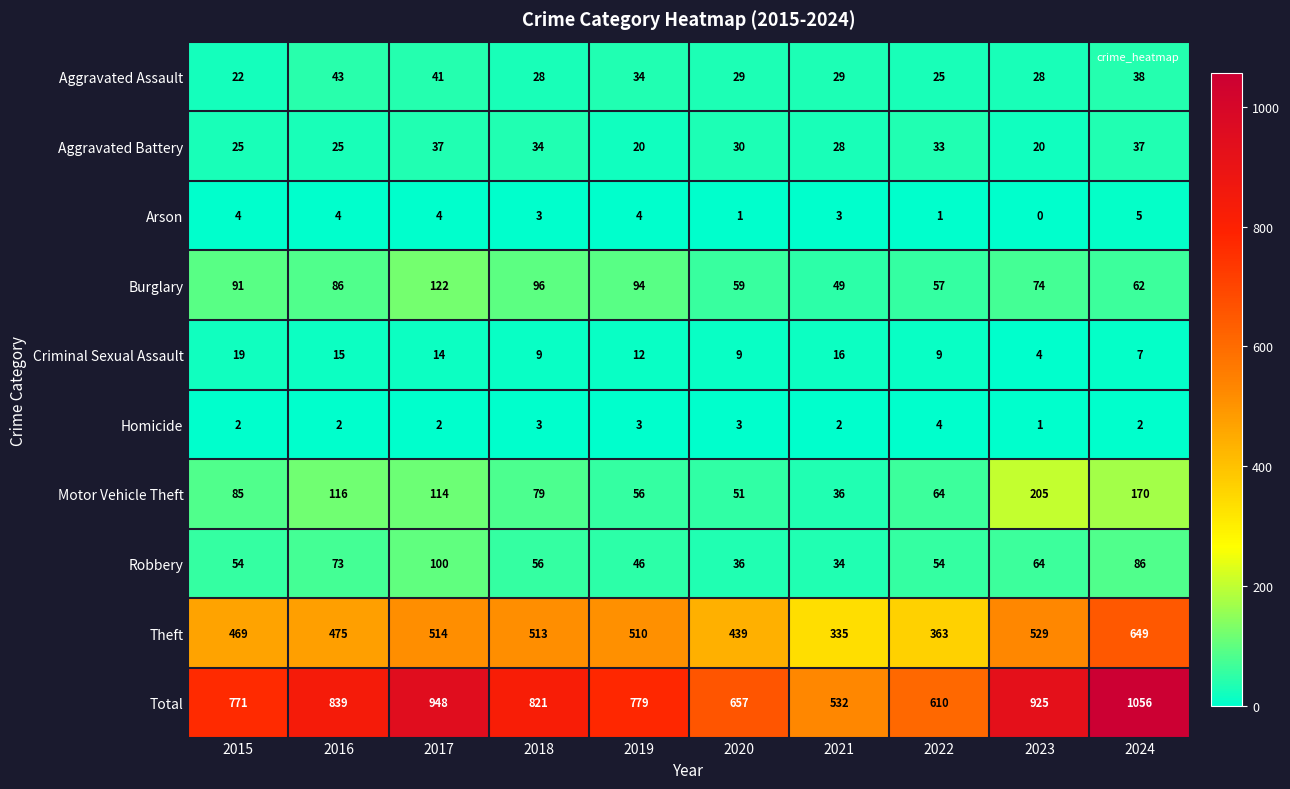

At 2024, list the series in order from largest to smallest.

Total, Theft, Motor Vehicle Theft, Robbery, Burglary, Aggravated Assault, Aggravated Battery, Criminal Sexual Assault, Arson, Homicide